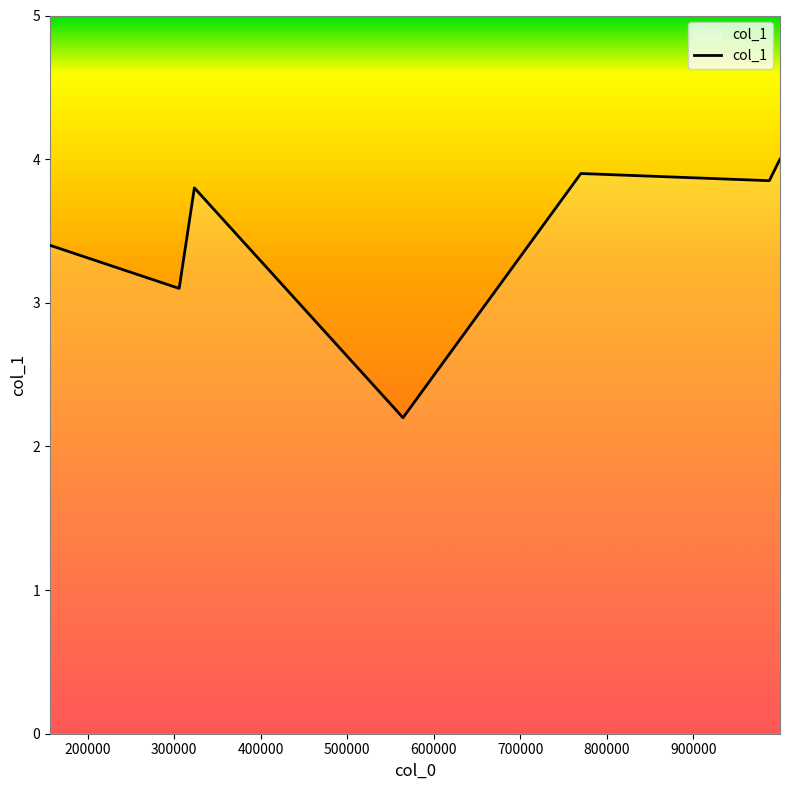

What is the maximum value shown in the chart?

4.0